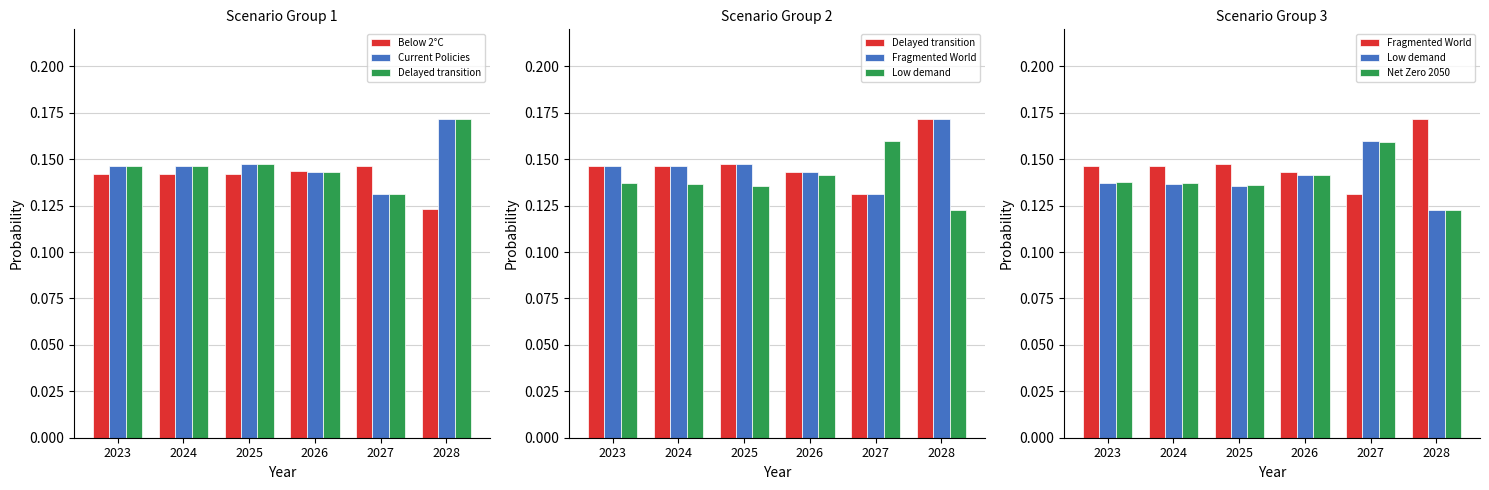

Is it true that Net Zero 2050 equals 0.1 at 2025?

False